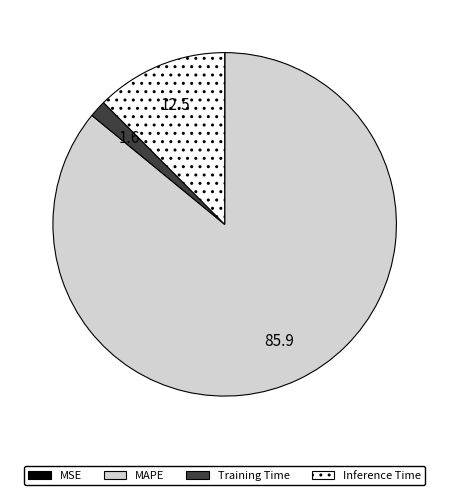

True or false: MAPE accounts for 99% of the total.

False